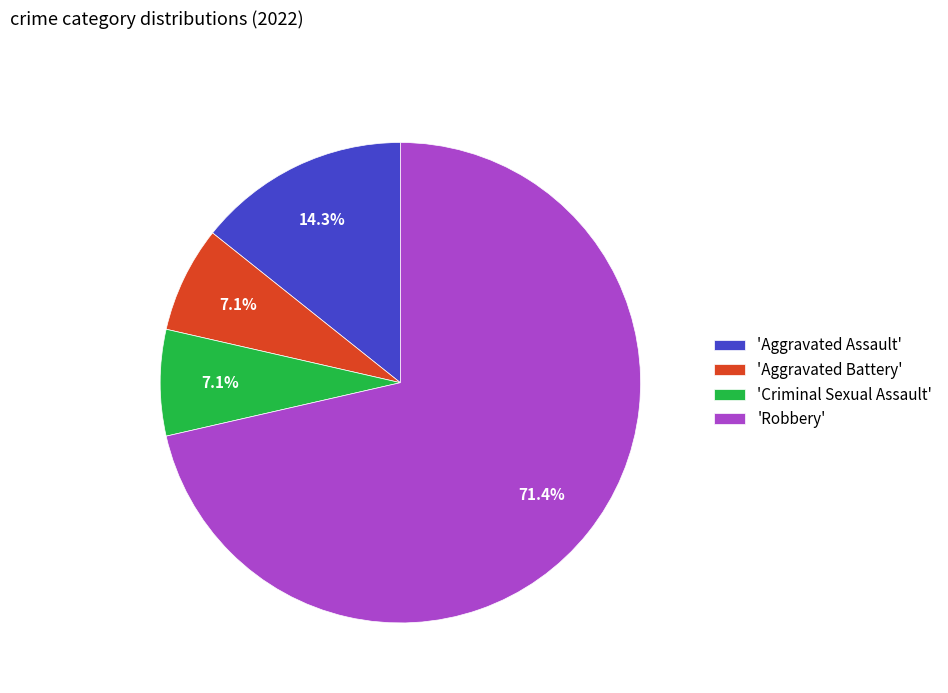

To the nearest percent, what is the average slice percentage?

25%